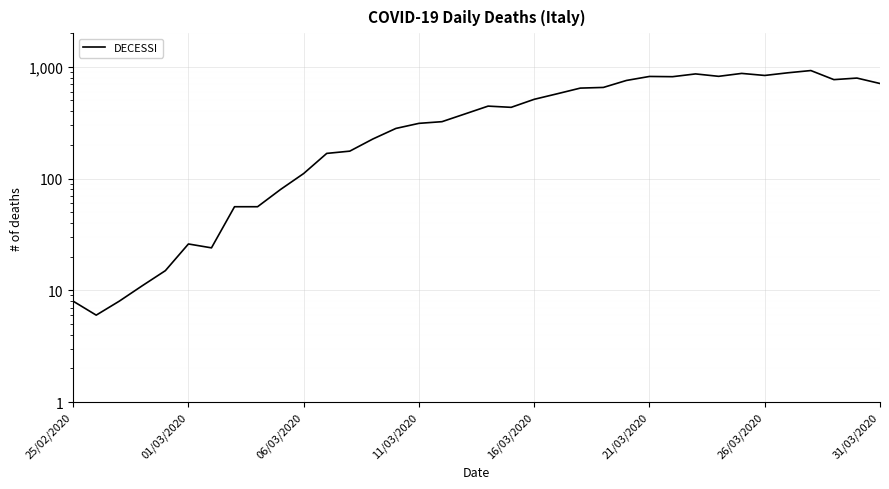

What is the ratio of the value at 14 to the value at 25?

0.3